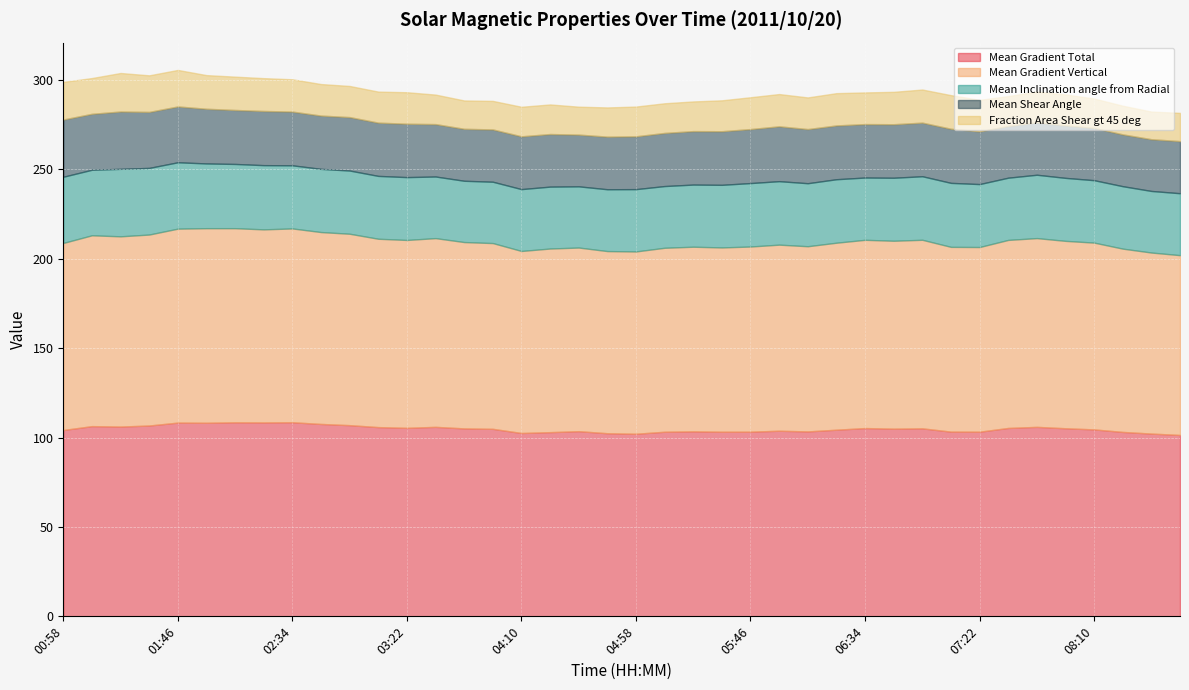

At which label does Mean Shear Angle reach its minimum?

07:34